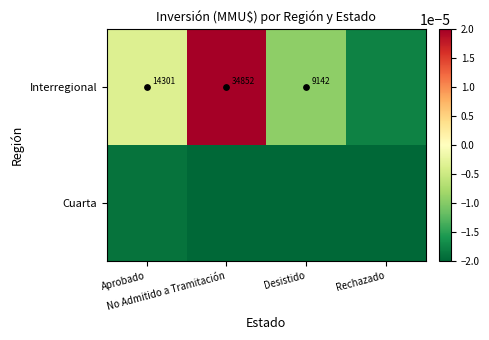

Which label corresponds to the smallest value in the chart?

Desistido